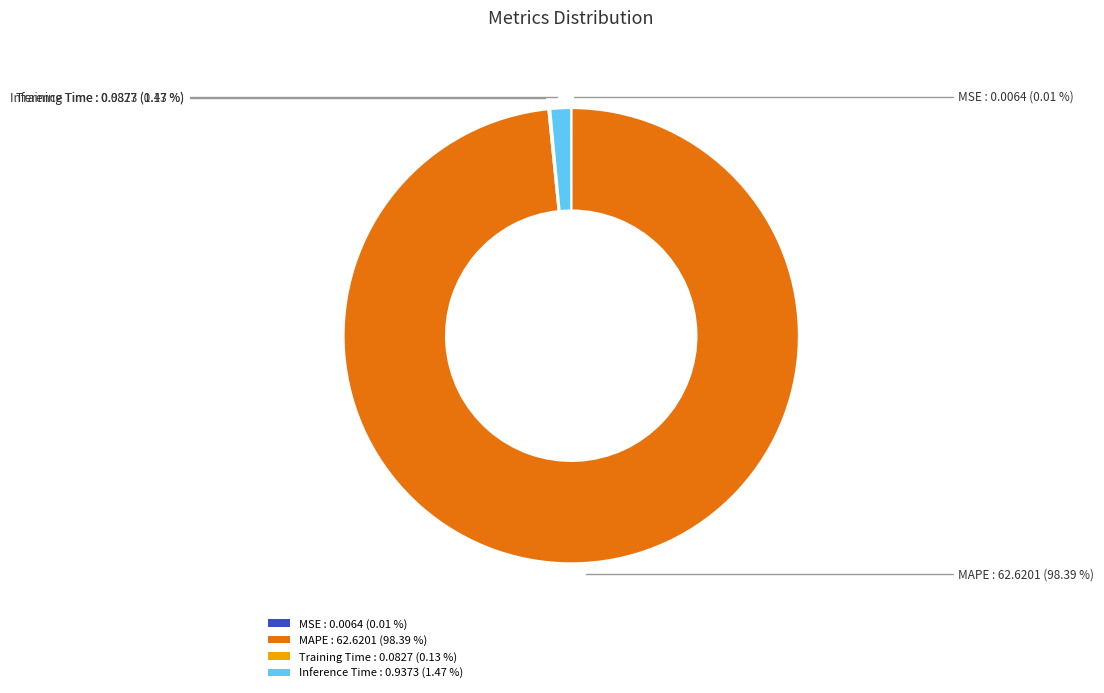

Is there any slice that represents more than half of the pie?

Yes